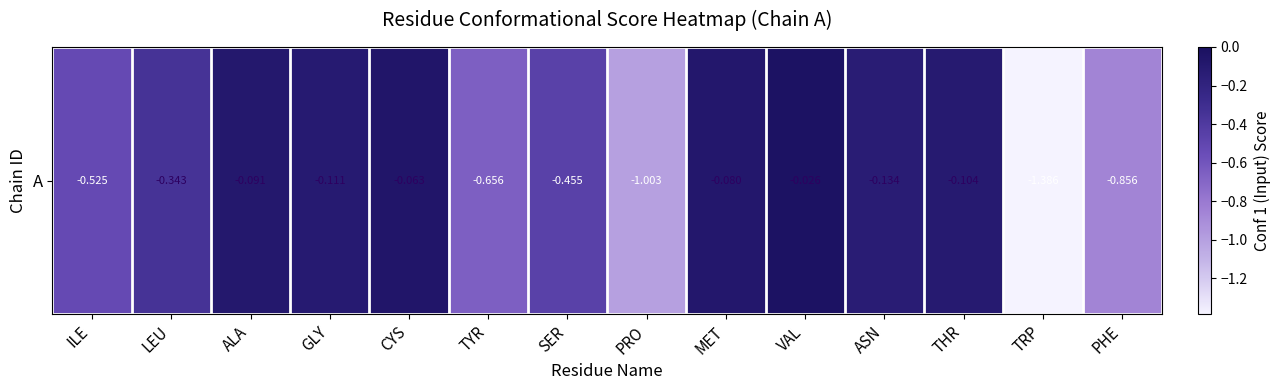

What is the change in value from LEU to ASN?

+0.2